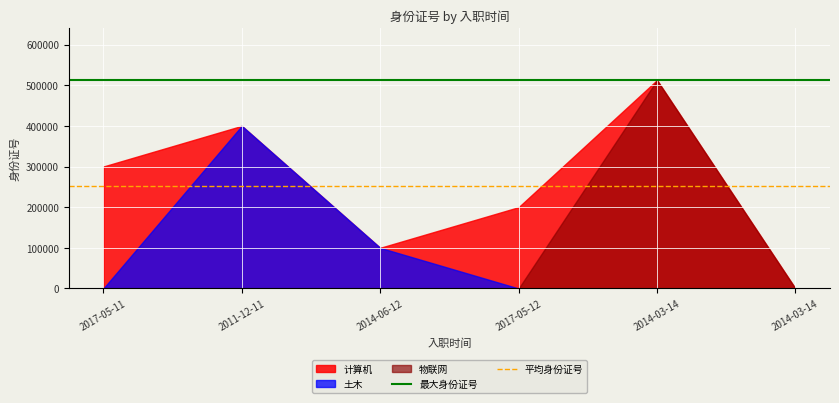

Which has a higher value, 2011-12-11 or 2017-05-11?

2011-12-11